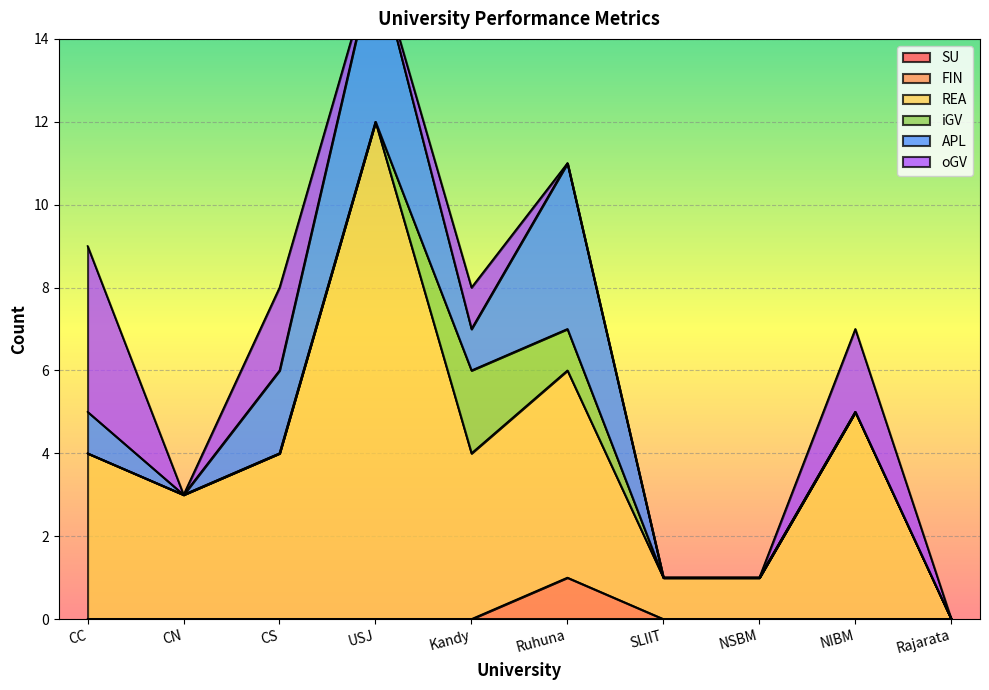

Is it true that iGV equals 1 at CN?

False